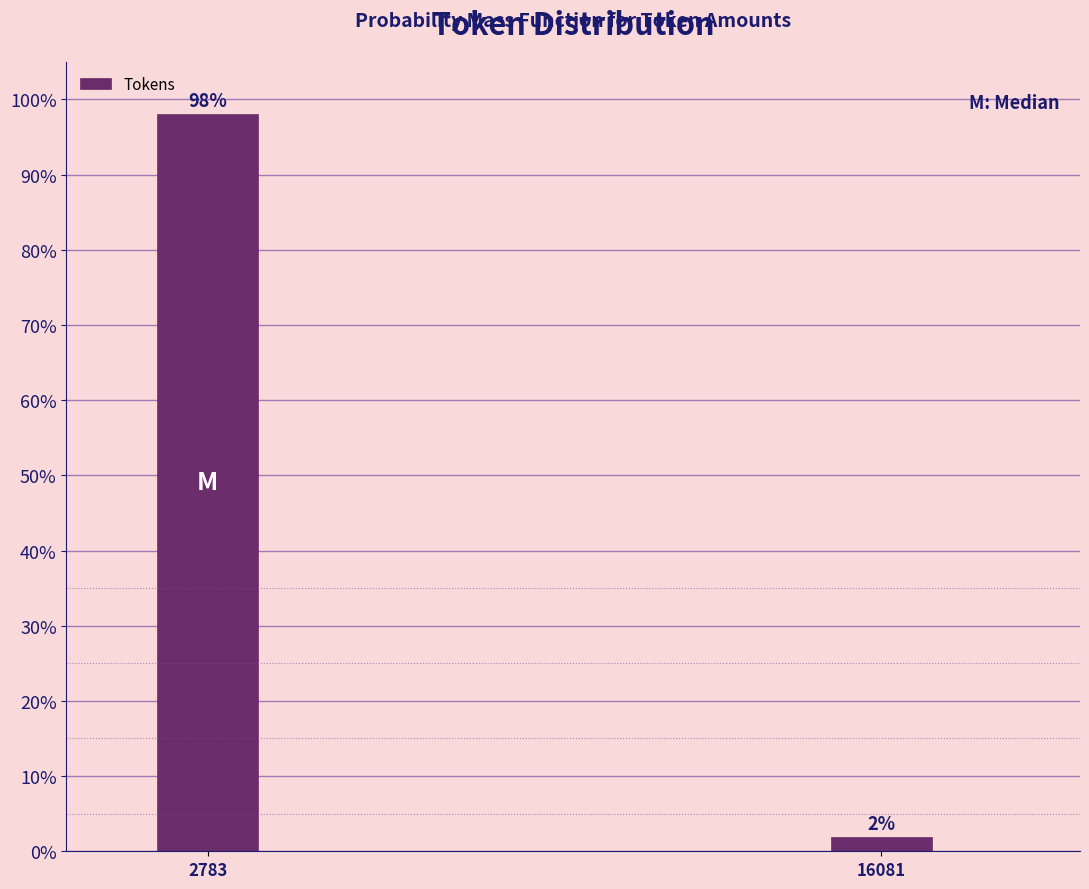

Which has a higher value, 2783 or 16081?

2783